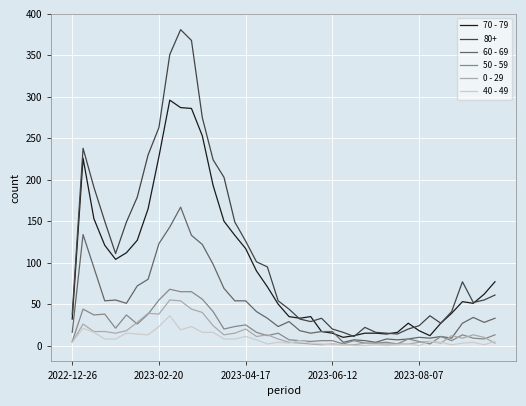

What is the average value of the 40 - 49 series?

8